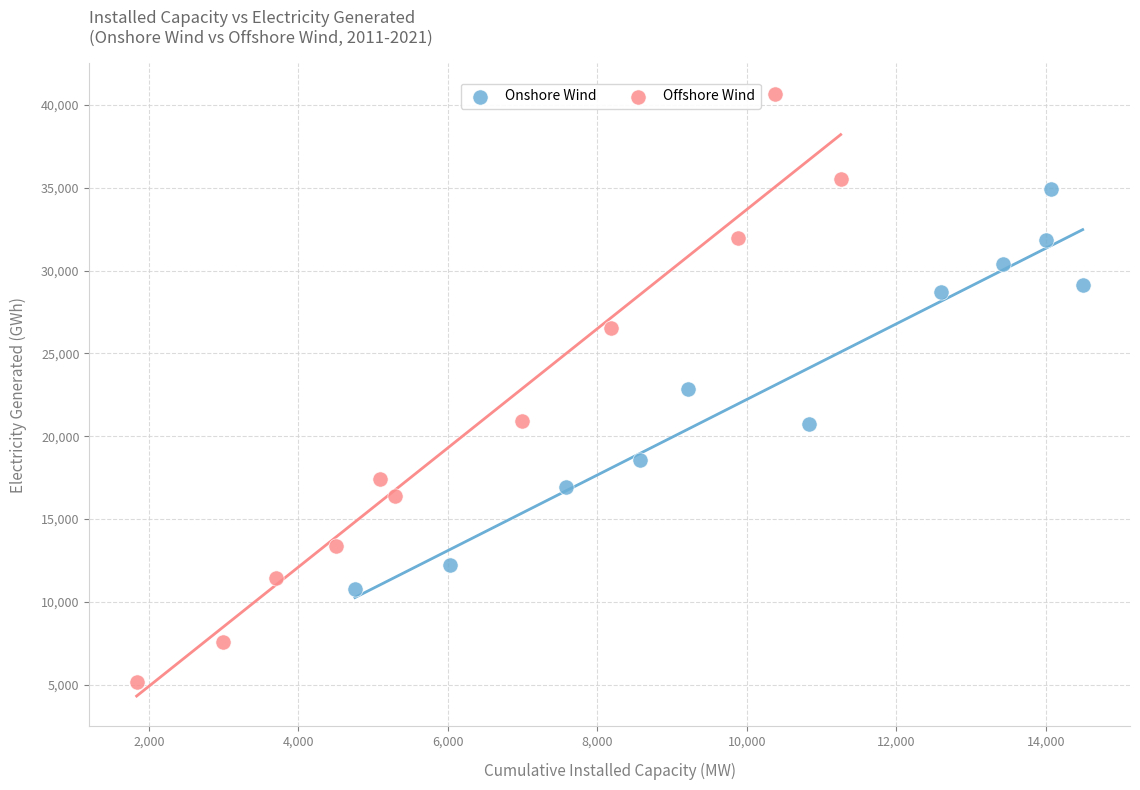

What are all the series names shown in the legend?

Onshore Wind, Offshore Wind